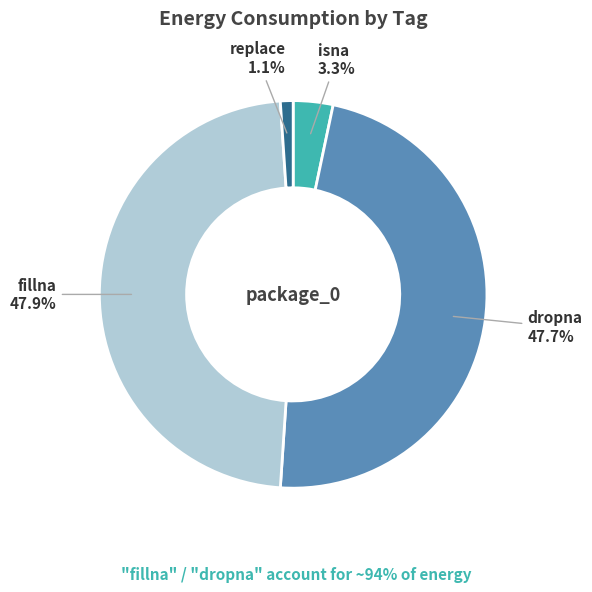

Is replace the majority of the pie?

No